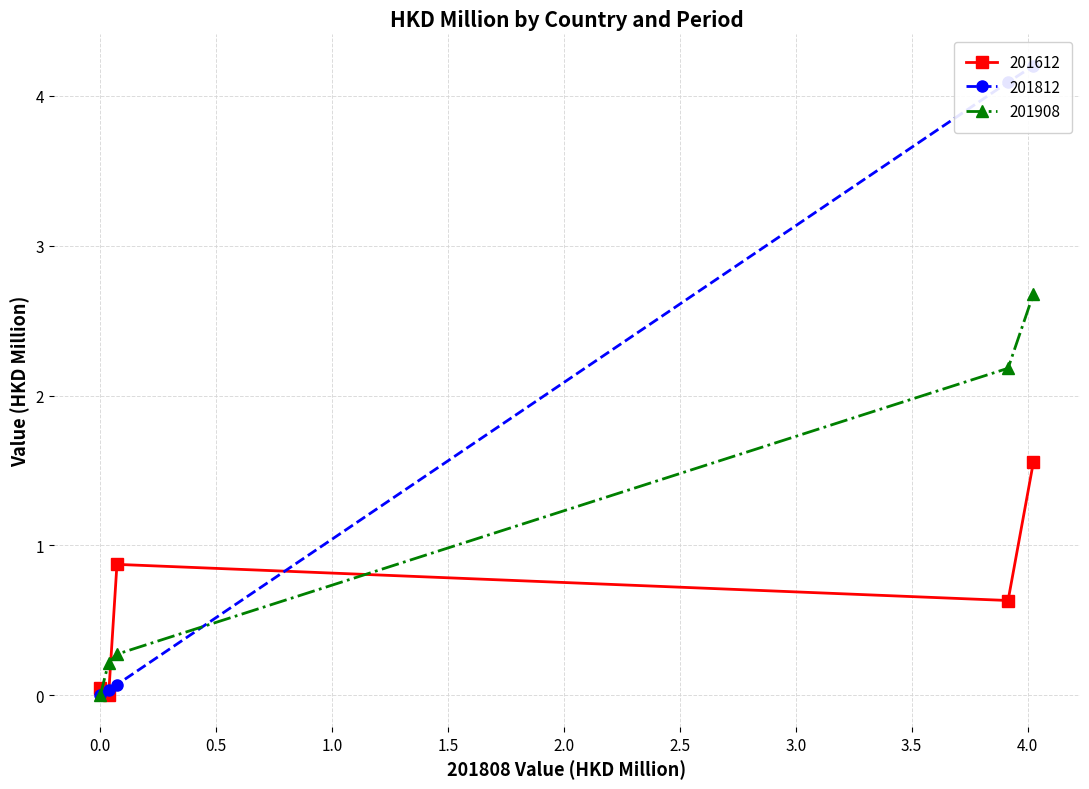

Reading left to right, what are all the values shown in this chart?

201612: Asean=1.6	THAILAND=0.6	MALAYSIA=0.9	SINGAPORE=0.0	CAMBODIA=0.0	INDONESIA=0.0	LAO PEO DEM REP=0.0	MYANMAR=0.0	PHILIPPINES=0.0	VIETNAM=0.0
201812: Asean=4.2	THAILAND=4.1	MALAYSIA=0.1	SINGAPORE=0.0	CAMBODIA=0.0	INDONESIA=0.0	LAO PEO DEM REP=0.0	MYANMAR=0.0	PHILIPPINES=0.0	VIETNAM=0.0
201908: Asean=2.7	THAILAND=2.2	MALAYSIA=0.3	SINGAPORE=0.2	CAMBODIA=0.0	INDONESIA=0.0	LAO PEO DEM REP=0.0	MYANMAR=0.0	PHILIPPINES=0.0	VIETNAM=0.0